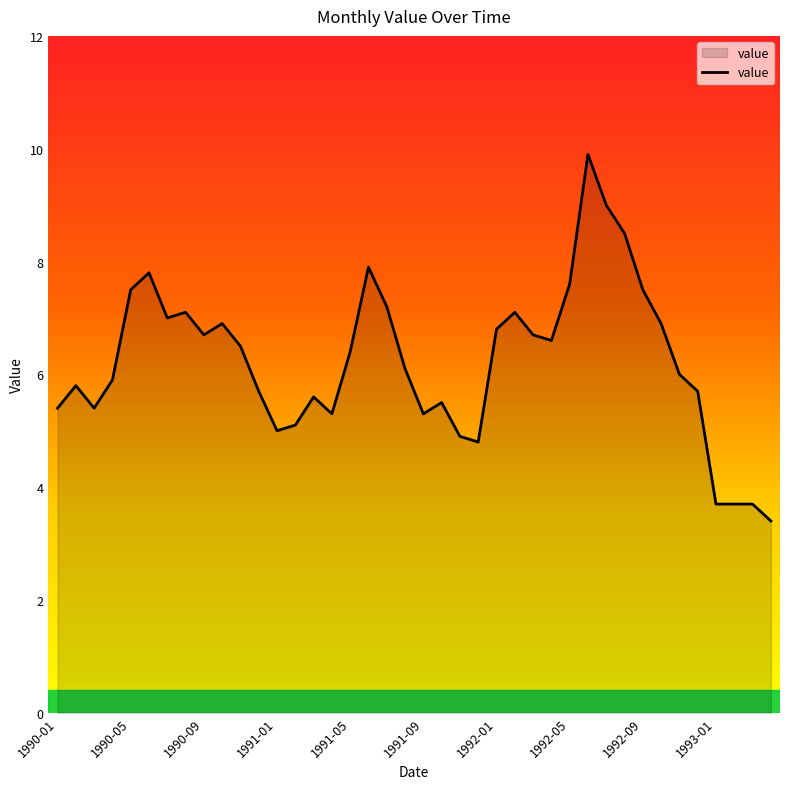

What is the sum of all values?

249.6